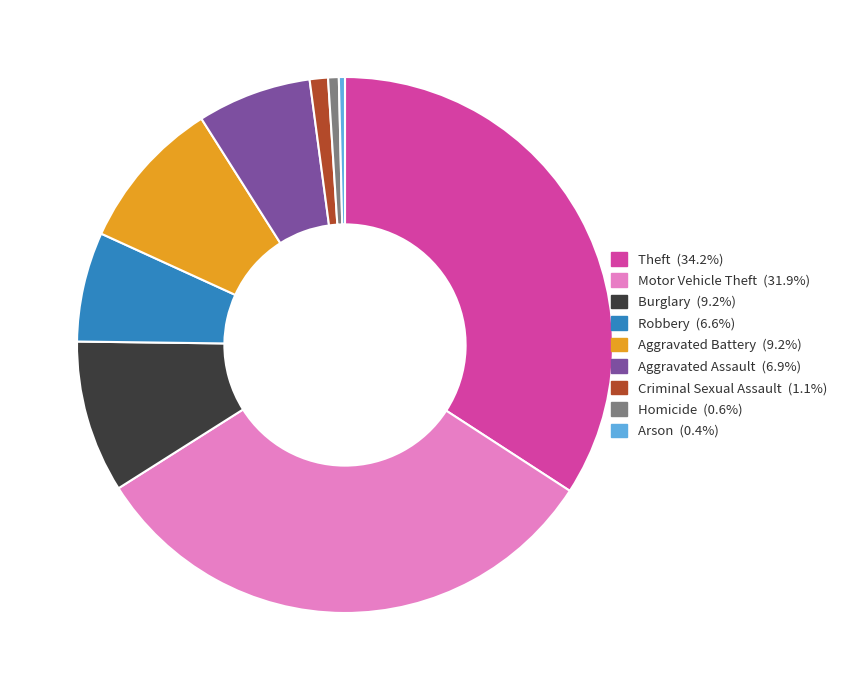

Combined, do Arson and Burglary account for over 50%?

No